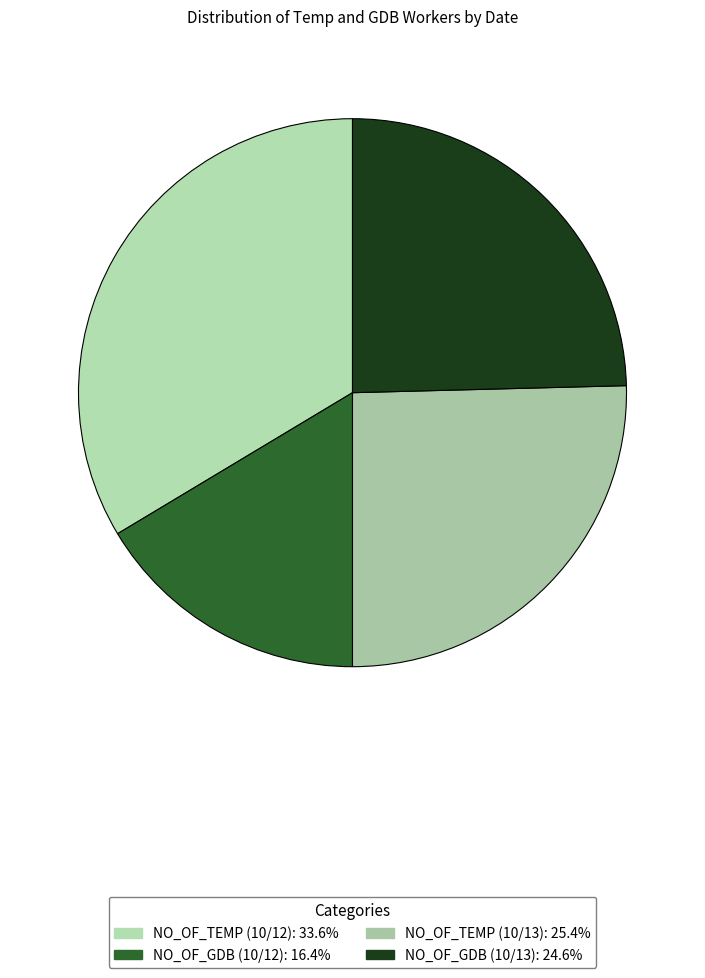

Which slice is the smallest?

NO_OF_GDB (10/12)